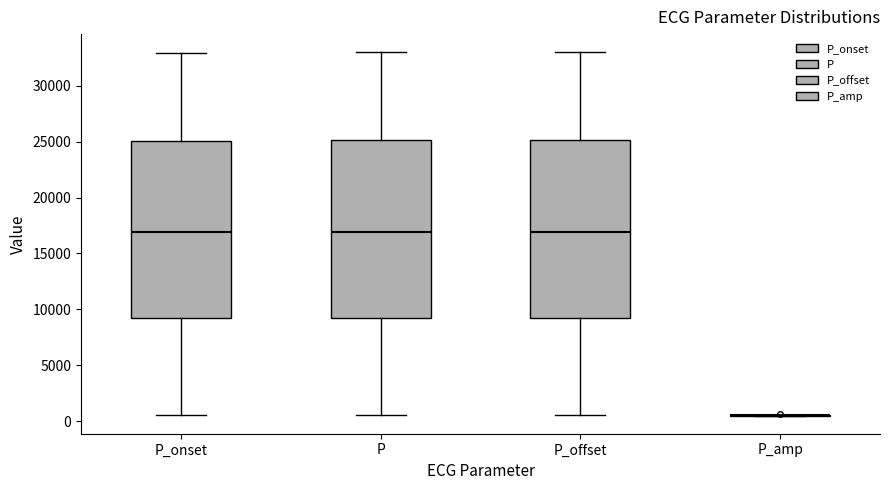

Where is the upper edge of the box for P_offset on the y-axis? The values are not printed on the chart, so give them approximately, as read against the axis.

25000